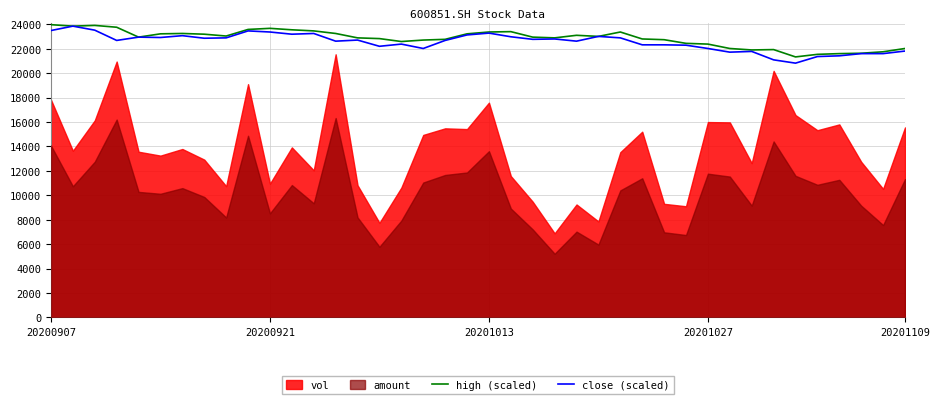

True or false: close (scaled) and high (scaled) cross at least once.

False